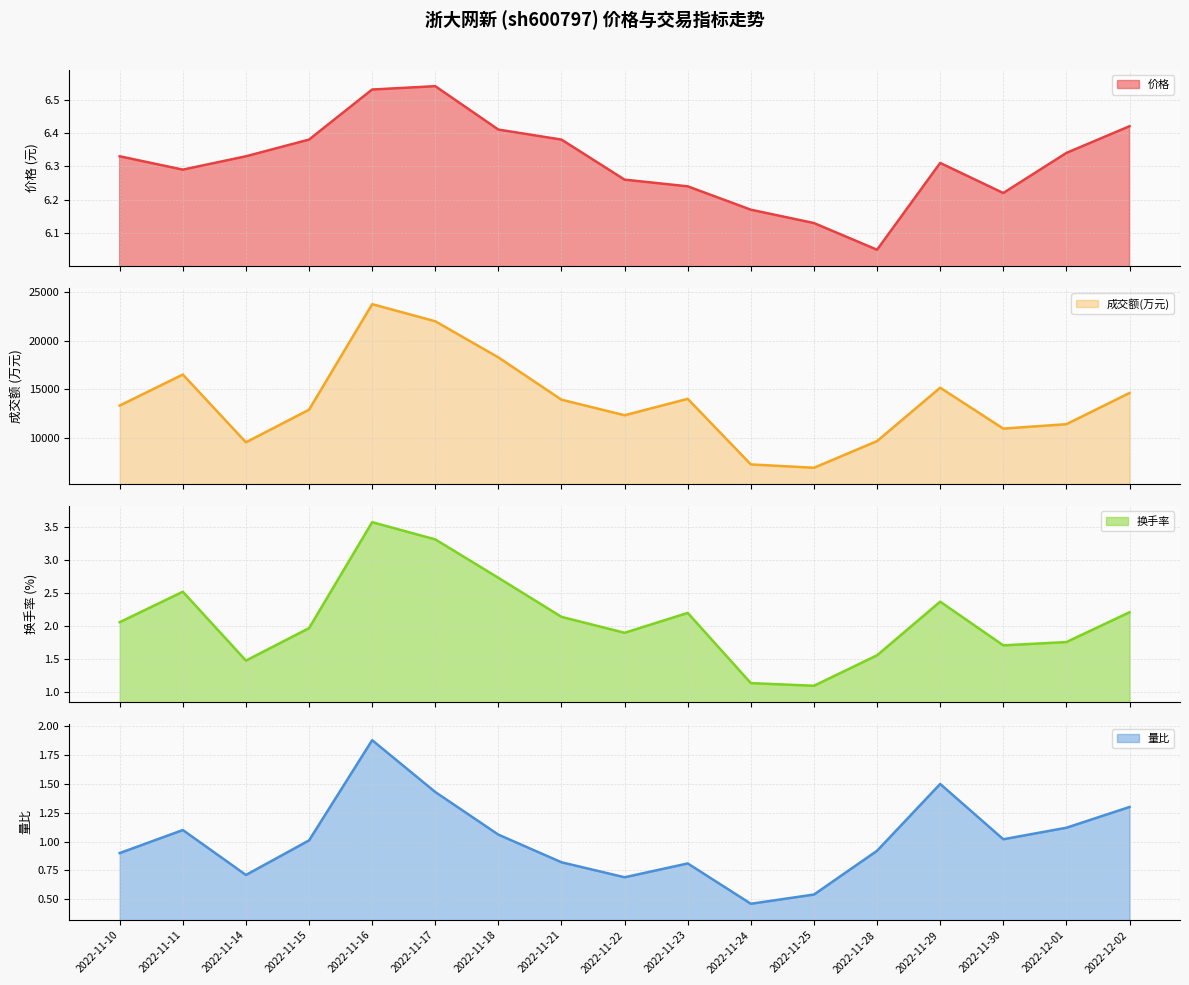

True or false: 换手率_line and 成交额(万元)_line cross at least once.

False